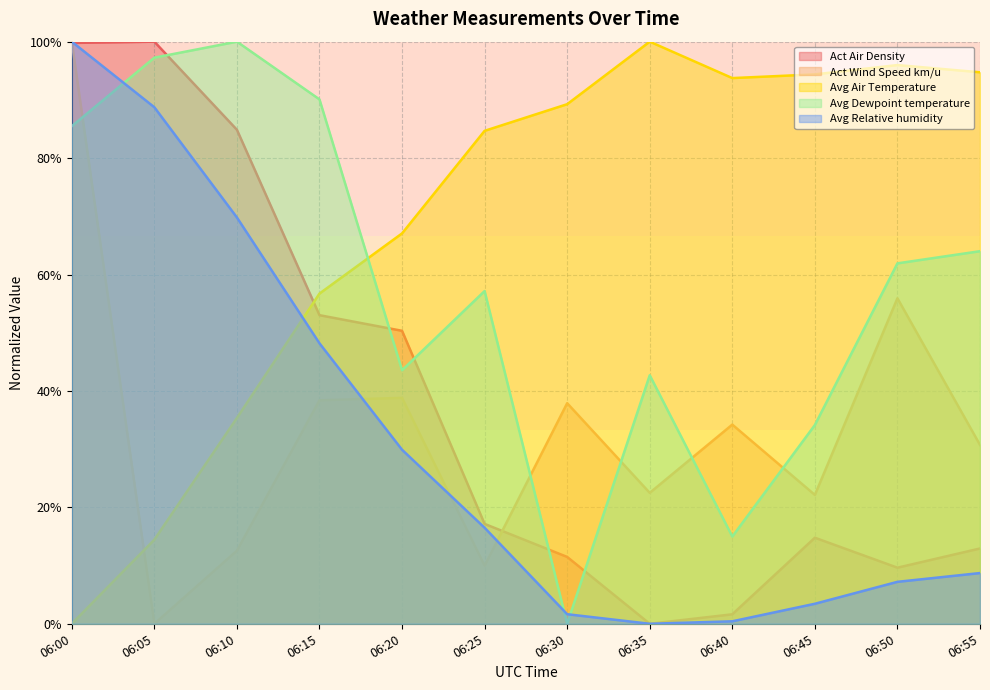

Which series ends up on top after the final intersection of Act Wind Speed km/u and Avg Dewpoint temperature?

Avg Dewpoint temperature